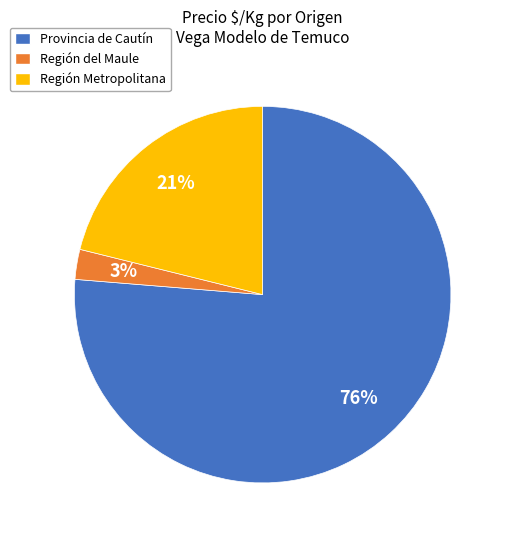

The Región del Maule slice represents 3% of the pie. True or false?

True